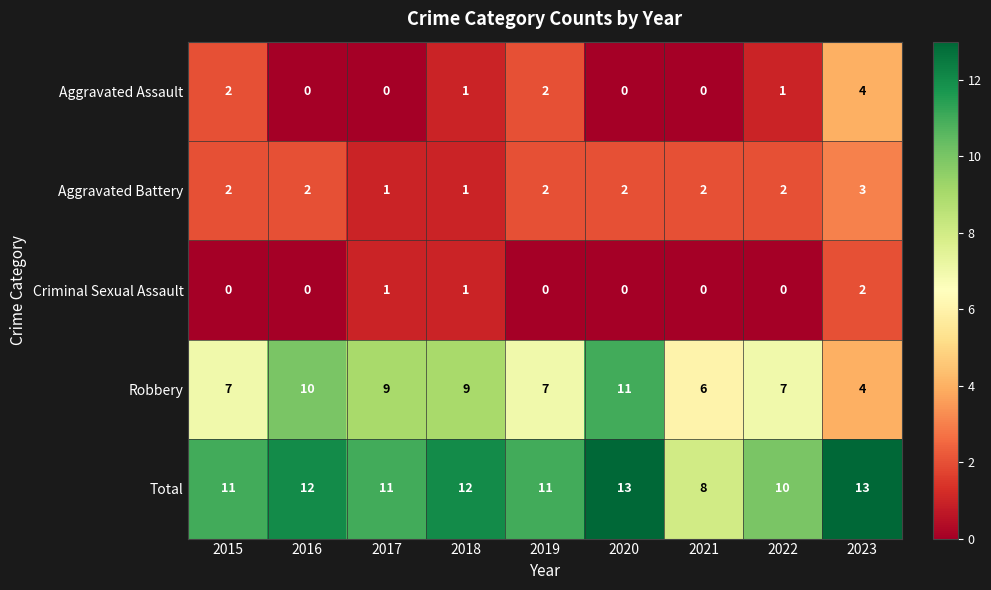

Which series has the largest total across all categories?

Total